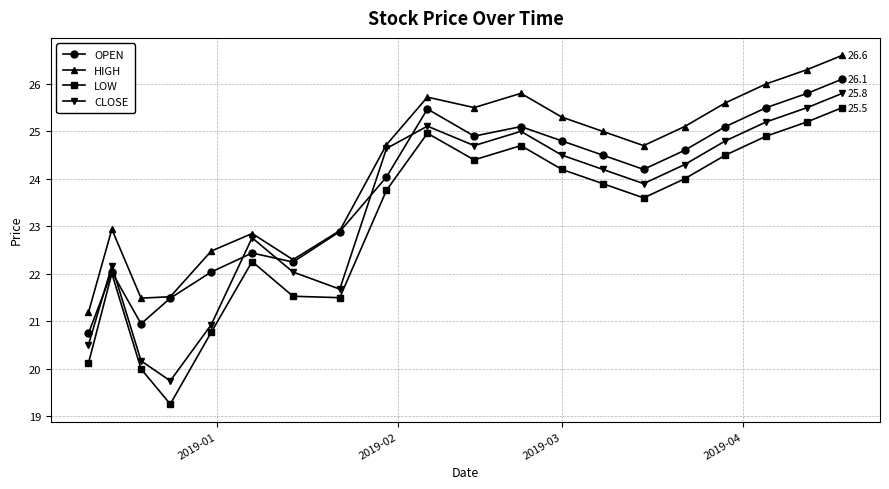

Which series has the largest total across all categories?

HIGH